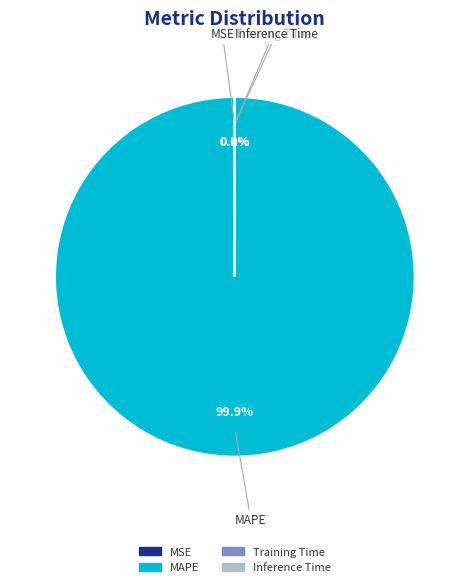

What percentage is NOT represented by MAPE?

0.1%